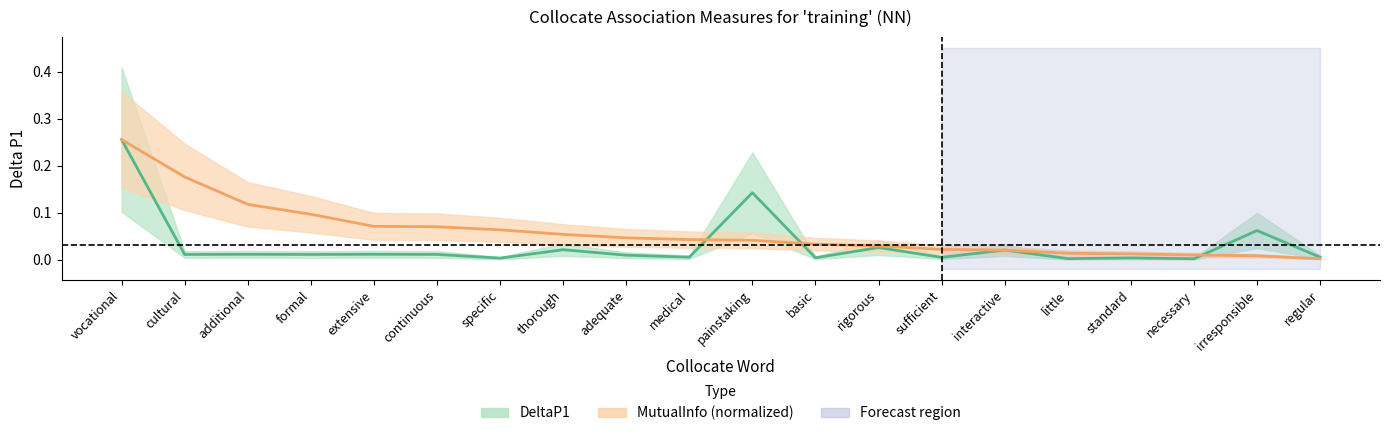

Rank the series by their average value, from lowest to highest.

DeltaP1, MutualInfo